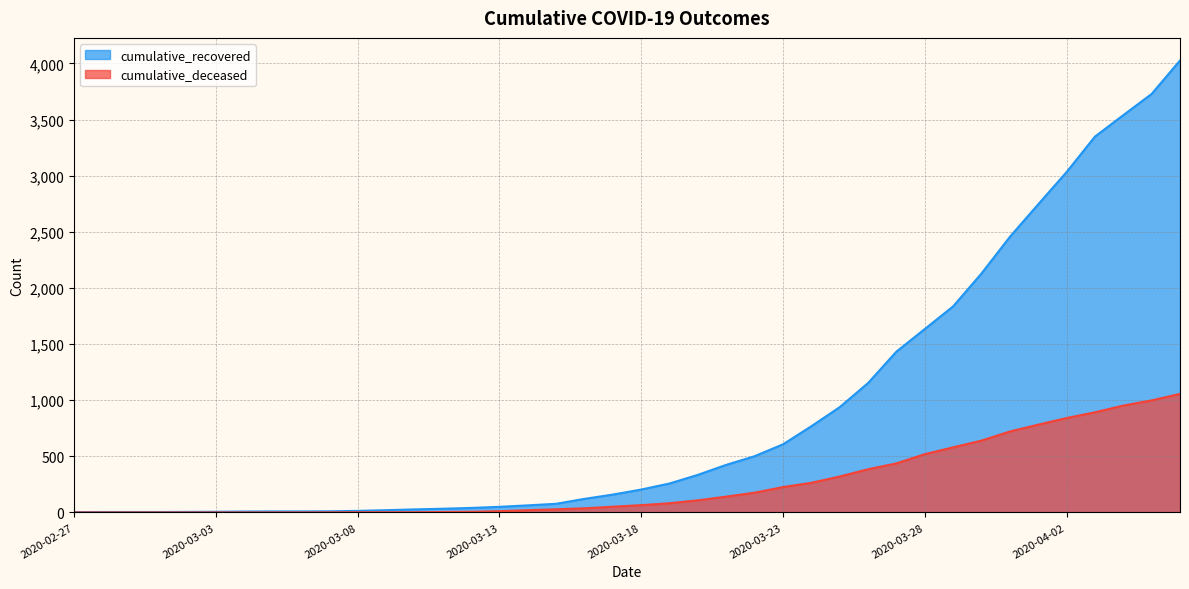

How many values in the cumulative_recovered series exceed 204?

19